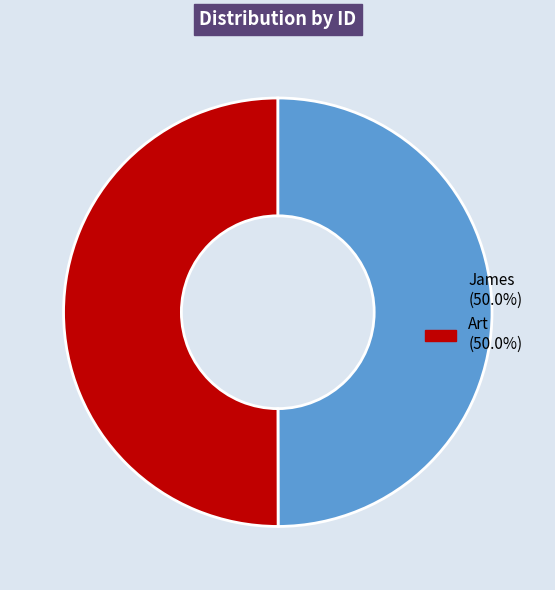

What is the ratio of the value at Art to the value at James?

1.0